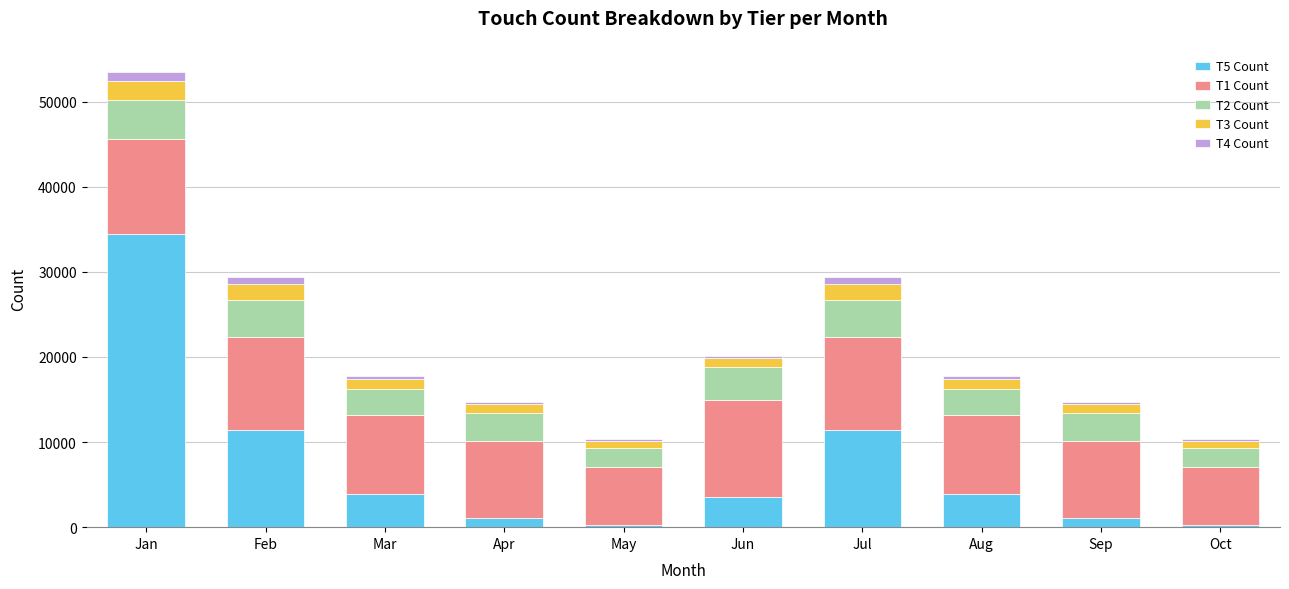

At which category is the sum across all series the highest?

Jan